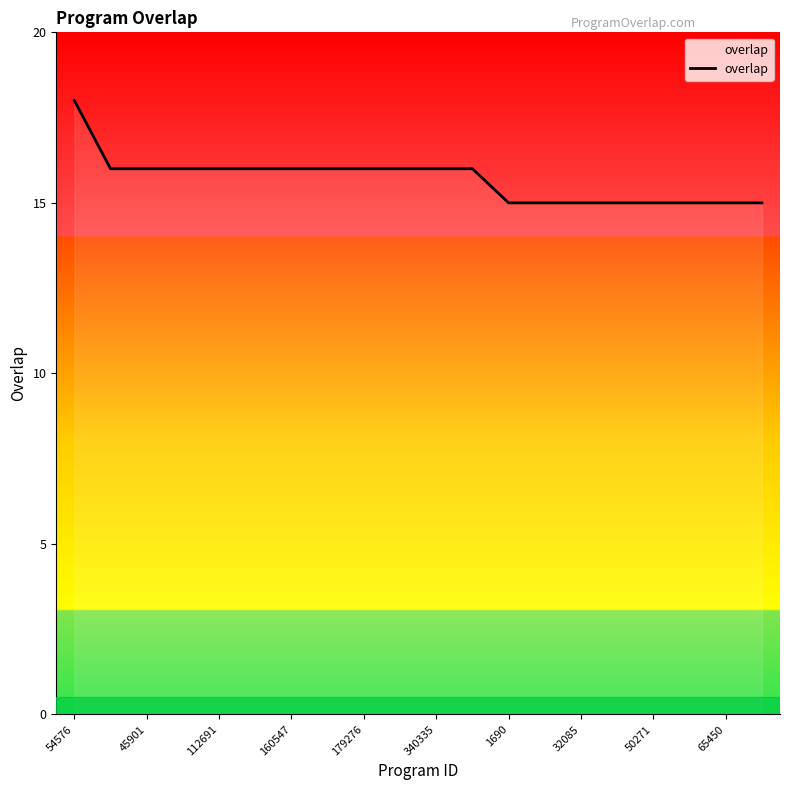

What is the maximum value shown in the chart?

18